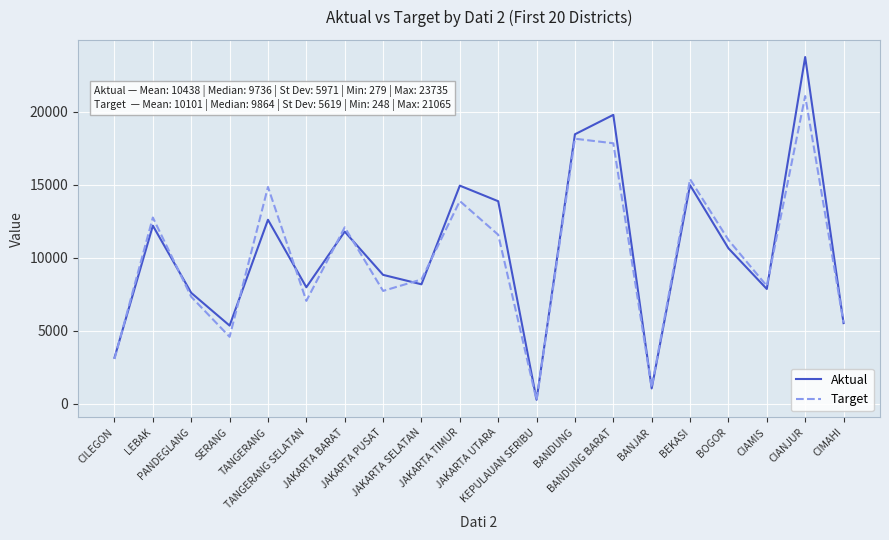

Is it true that Target equals 22702 at JAKARTA TIMUR?

False